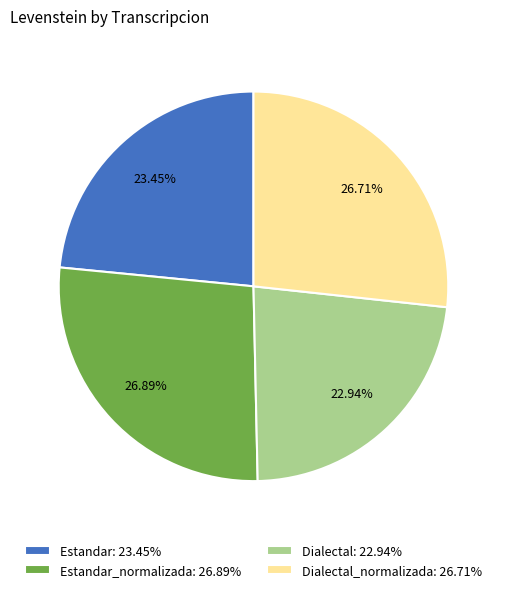

Which has a higher value, Estandar: 23.45% or Estandar_normalizada: 26.89%?

Estandar_normalizada: 26.89%